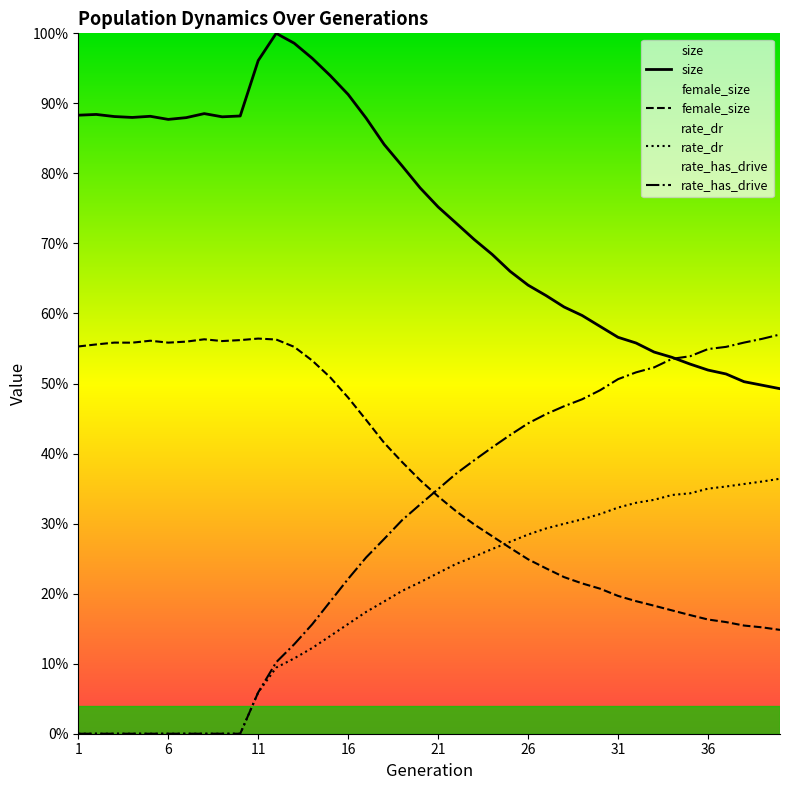

Which category has the lowest value across all series?

1